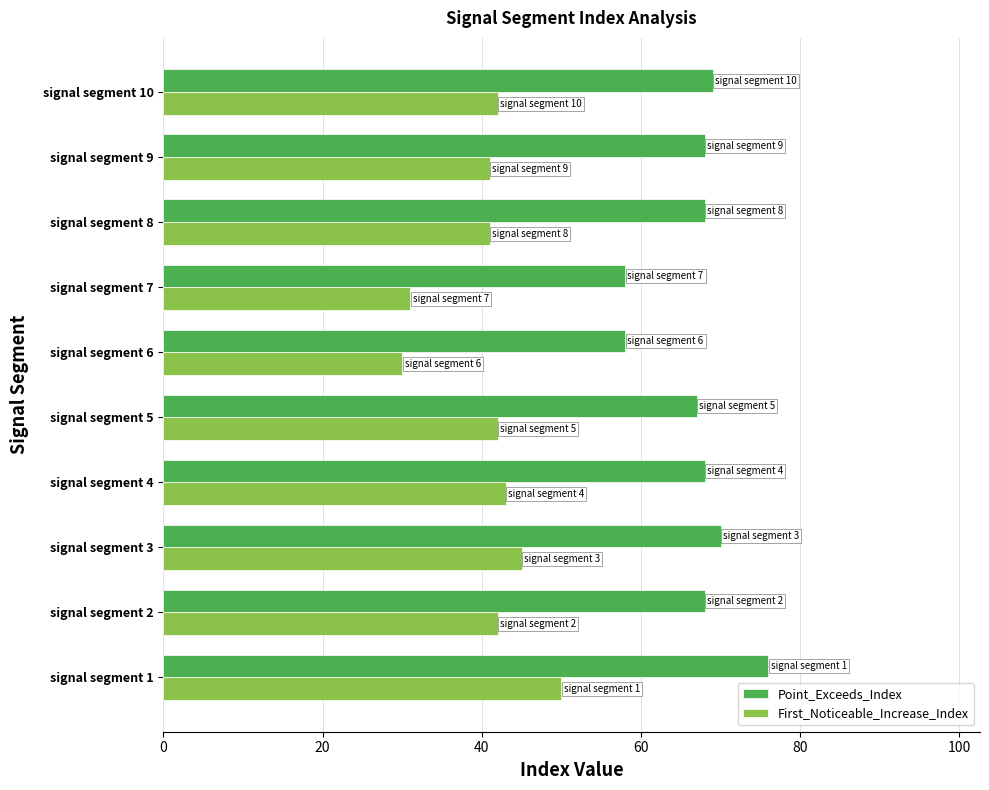

What is the difference between the maximum and minimum values in the First_Noticeable_Increase_Index series?

20